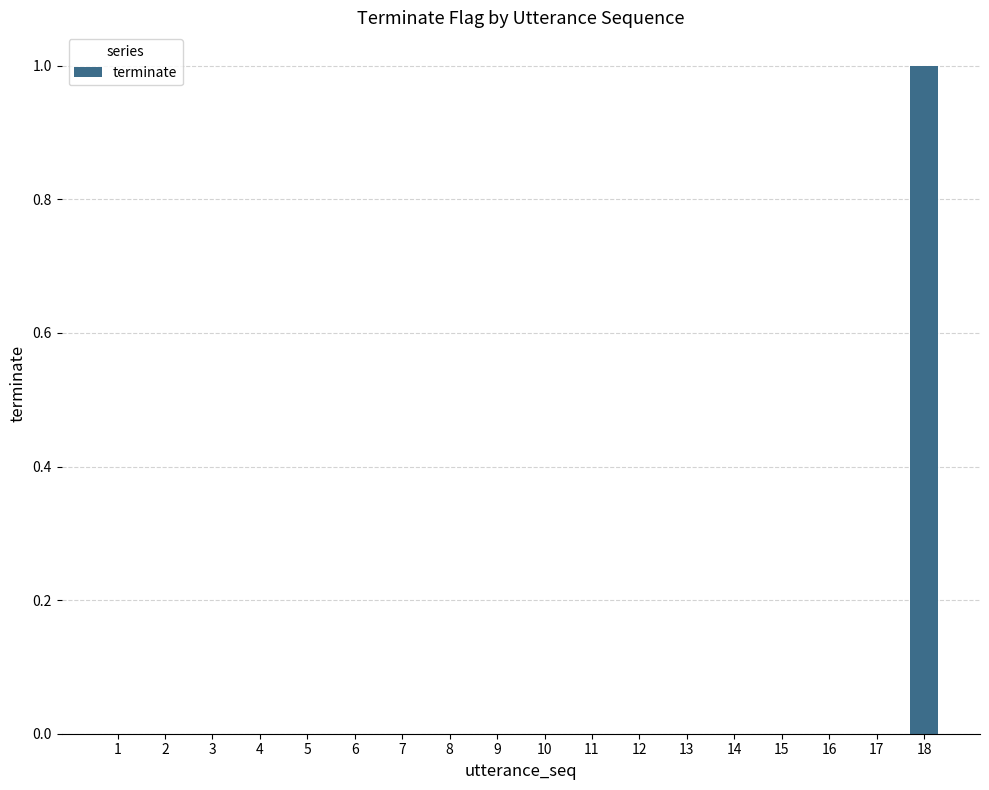

True or false: the data shows 0 at 16.

True